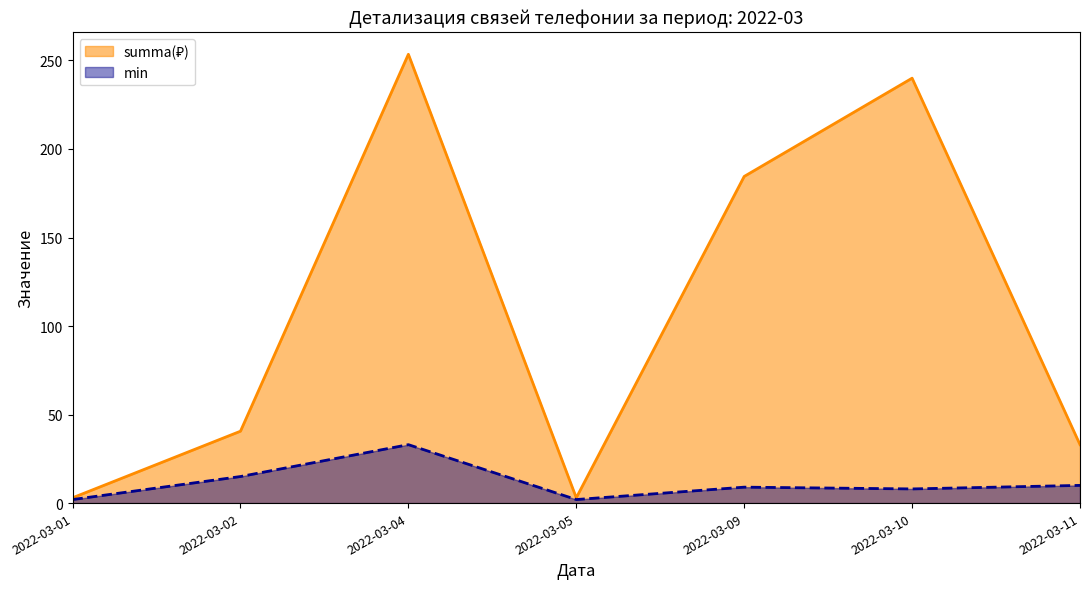

What is the total value across all series at 2022-03-10?

248.0